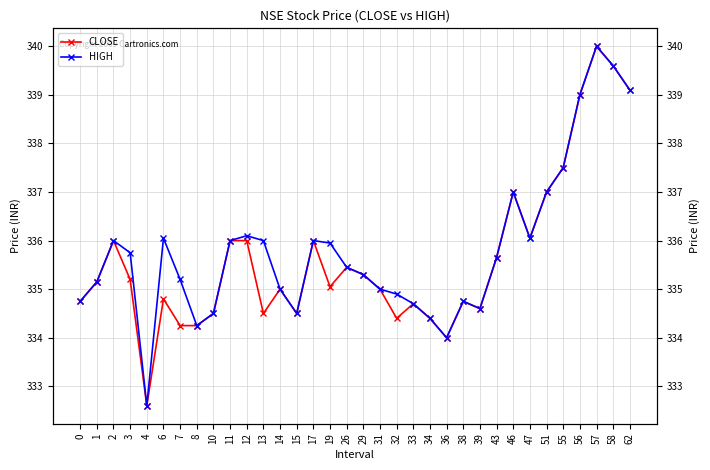

What is the average value of the CLOSE series?

335.6